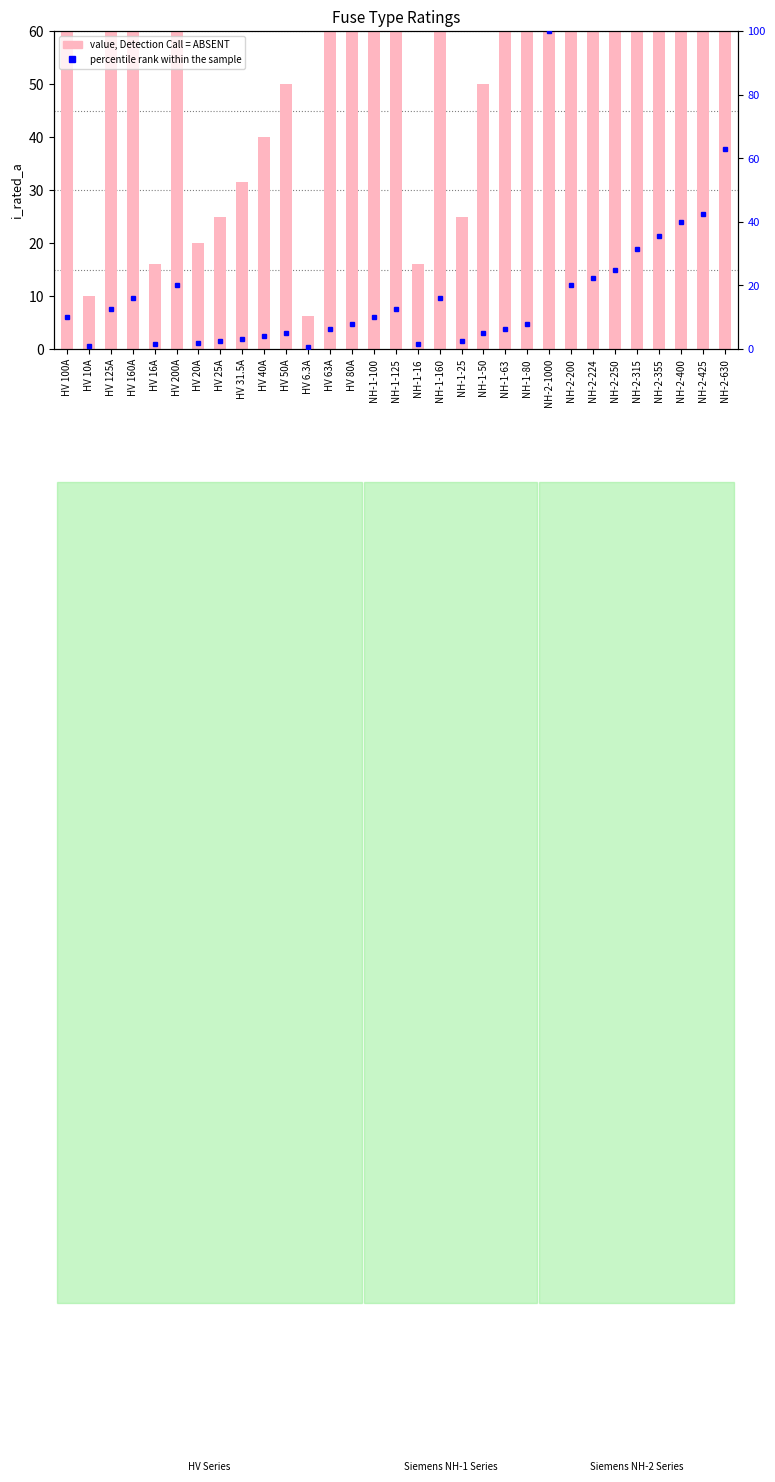

Reading left to right, list all the values displayed in this chart.

i_rated_a: HV 100A=100.0	HV 10A=10.0	HV 125A=125.0	HV 160A=160.0	HV 16A=16.0	HV 200A=200.0	HV 20A=20.0	HV 25A=25.0	HV 31.5A=31.5	HV 40A=40.0	HV 50A=50.0	HV 6.3A=6.3	HV 63A=63.0	HV 80A=80.0	NH-1-100=100.0	NH-1-125=125.0	NH-1-16=16.0	NH-1-160=160.0	NH-1-25=25.0	NH-1-50=50.0	NH-1-63=63.0	NH-1-80=80.0	NH-2-1000=1000.0	NH-2-200=200.0	NH-2-224=224.0	NH-2-250=250.0	NH-2-315=315.0	NH-2-355=355.0	NH-2-400=400.0	NH-2-425=425.0	NH-2-630=630.0
percentile rank within the sample: HV 100A=10.0	HV 10A=1.0	HV 125A=12.5	HV 160A=16.0	HV 16A=1.6	HV 200A=20.0	HV 20A=2.0	HV 25A=2.5	HV 31.5A=3.1	HV 40A=4.0	HV 50A=5.0	HV 6.3A=0.6	HV 63A=6.3	HV 80A=8.0	NH-1-100=10.0	NH-1-125=12.5	NH-1-16=1.6	NH-1-160=16.0	NH-1-25=2.5	NH-1-50=5.0	NH-1-63=6.3	NH-1-80=8.0	NH-2-1000=100.0	NH-2-200=20.0	NH-2-224=22.4	NH-2-250=25.0	NH-2-315=31.5	NH-2-355=35.5	NH-2-400=40.0	NH-2-425=42.5	NH-2-630=63.0